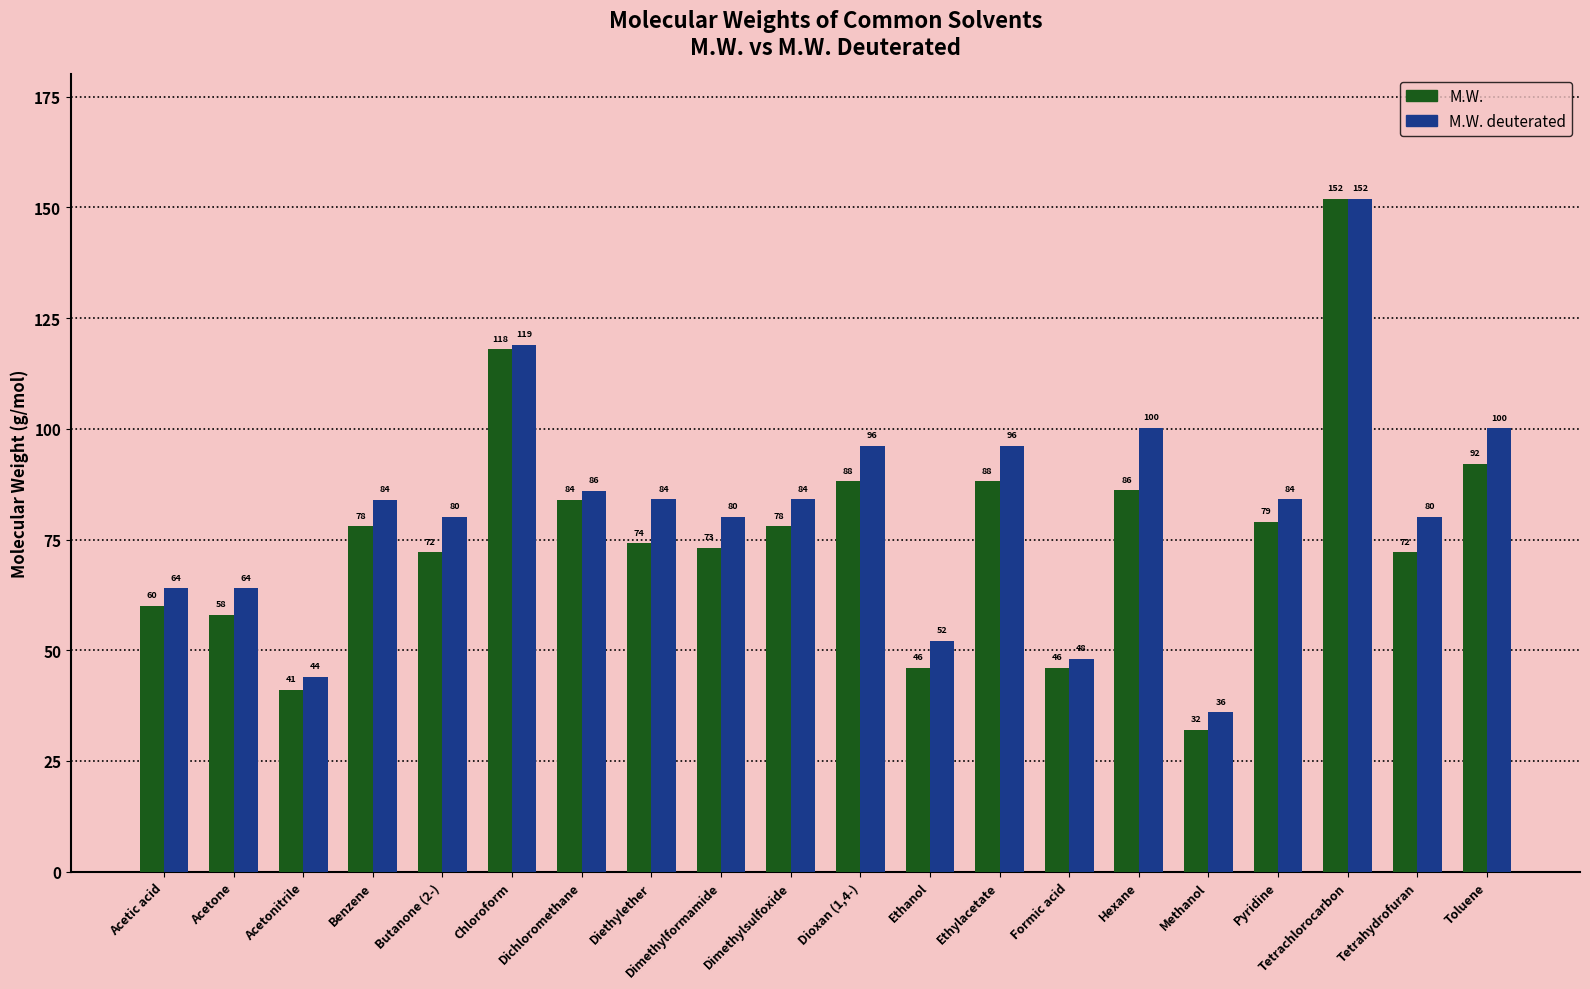

Is it true that M.W. deuterated equals 84.1 at Pyridine?

True